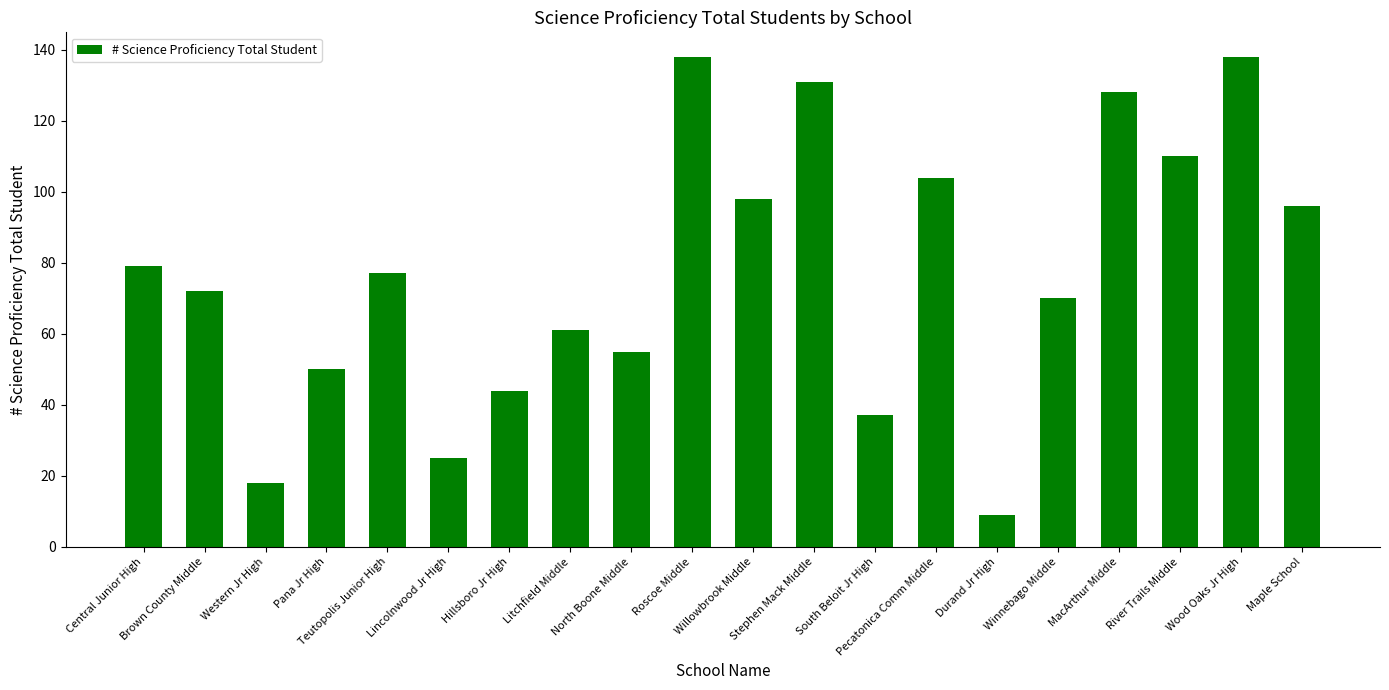

Reading left to right, extract all data points from this chart.

79	72	18	50	77	25	44	61	55	138	98	131	37	104	9	70	128	110	138	96